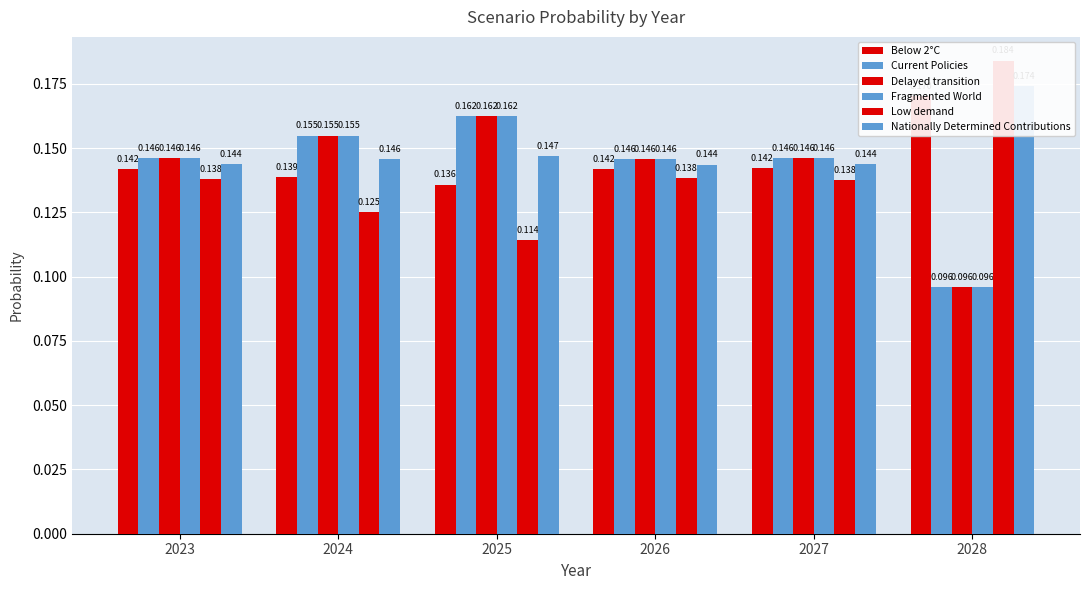

What is the value of the Below 2°C bar at the 4th from the left?

0.1